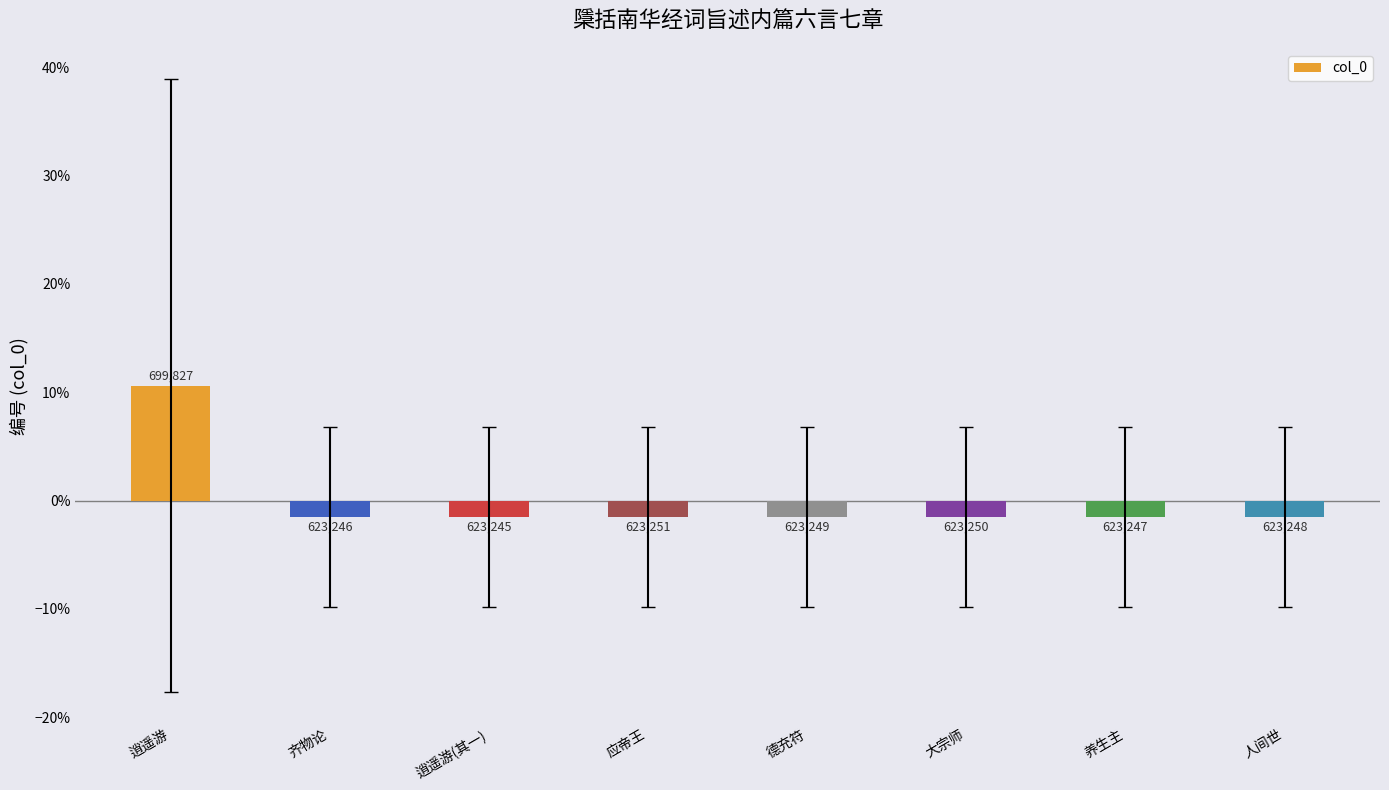

What is the label of the 5th bar from the left?

德充符